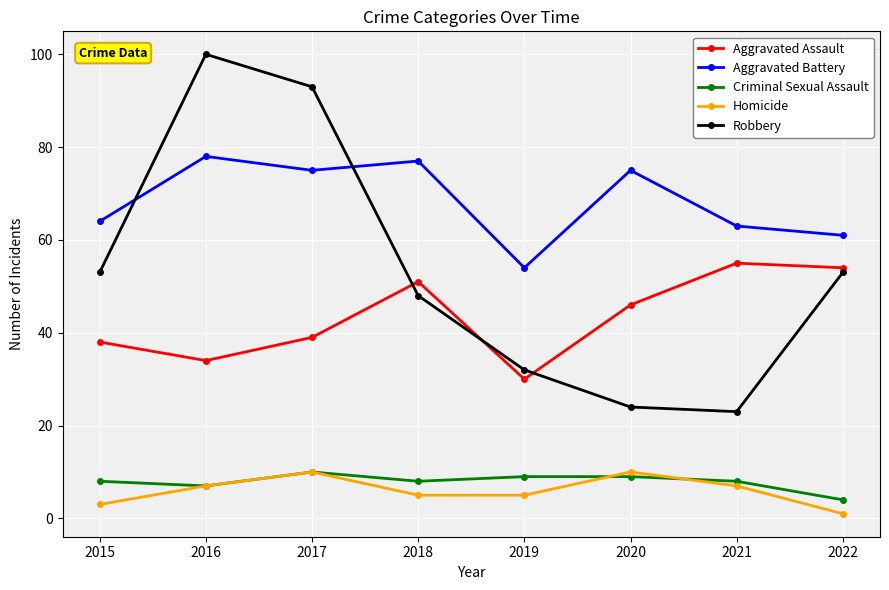

At which label does Aggravated Battery reach its minimum?

2019